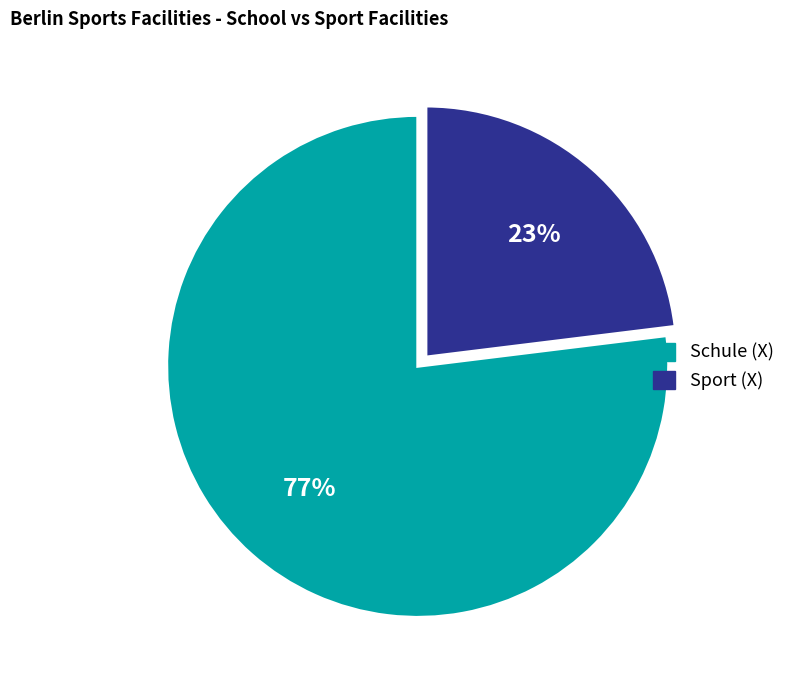

Is there any slice that represents more than half of the pie?

Yes